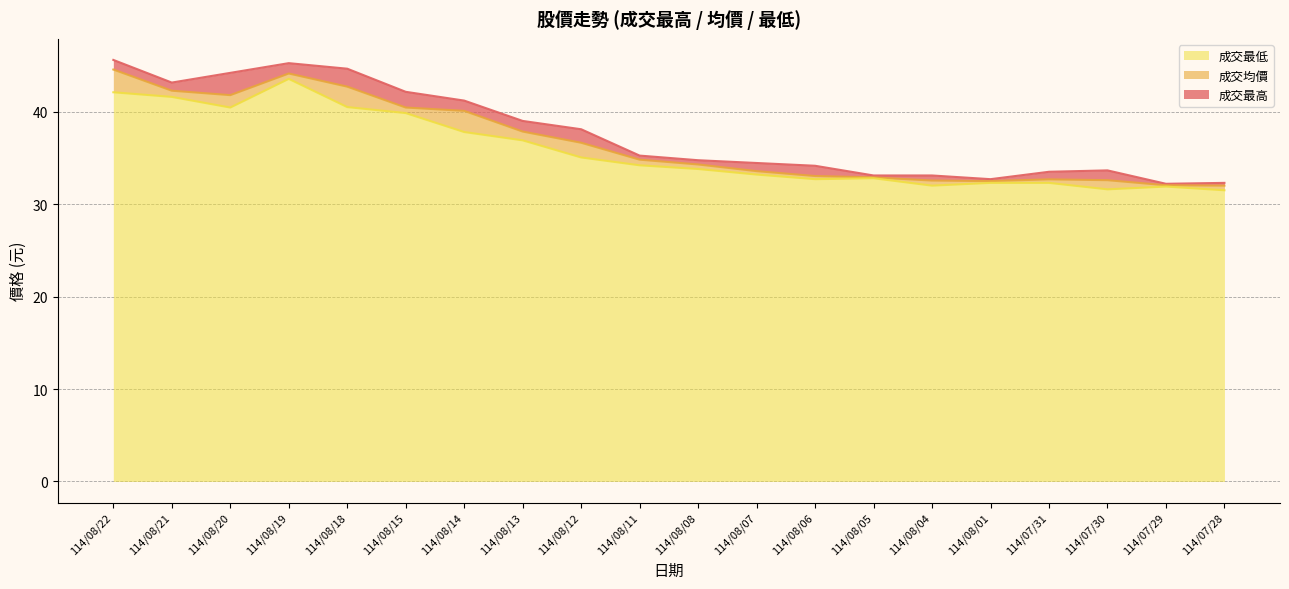

True or false: 成交最低 and 成交均價 cross at least once.

False